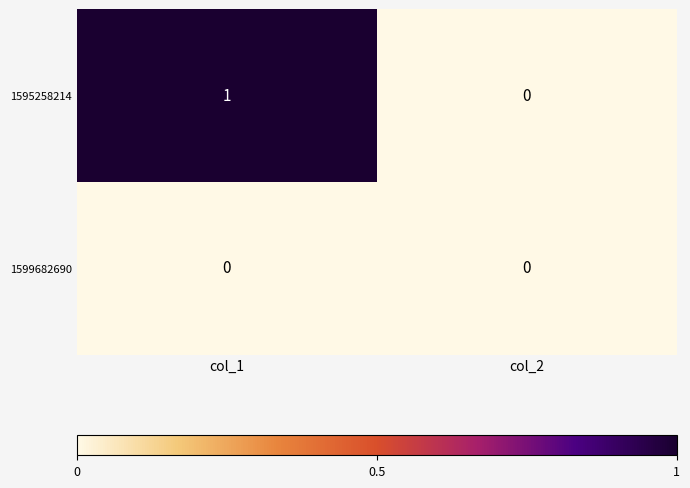

Which series changed the most between col_1 and col_2?

1595258214